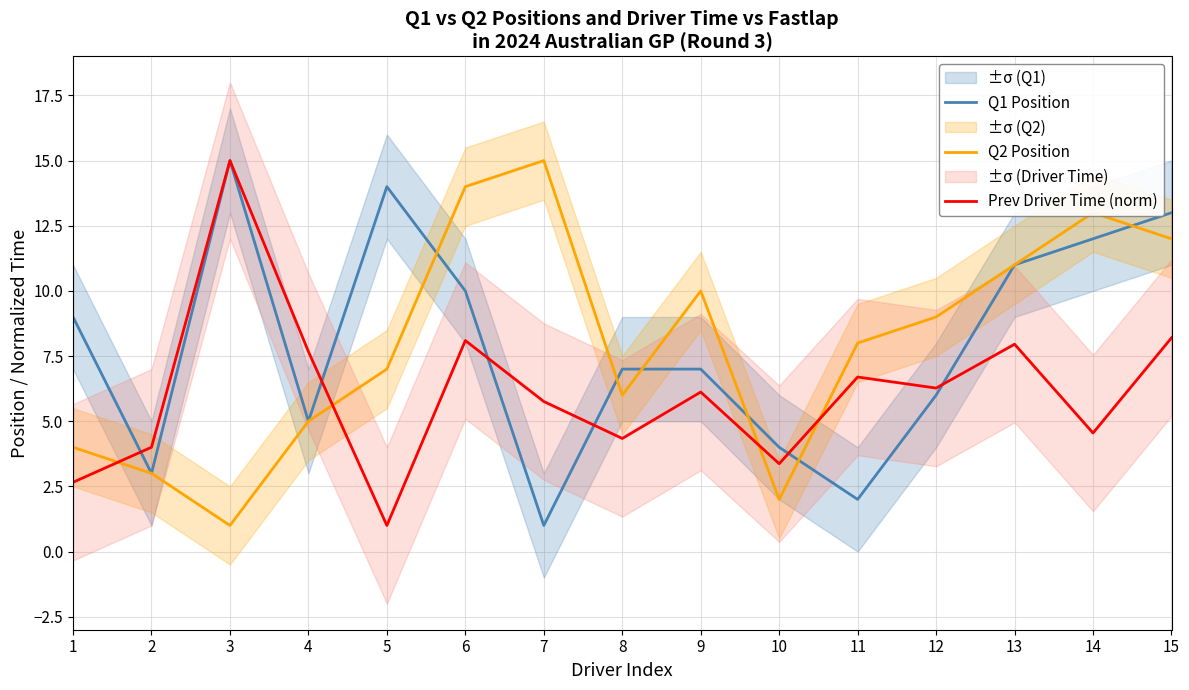

What are all the series names shown in the legend?

Q1 Position, Q2 Position, Prev Driver Time (norm)